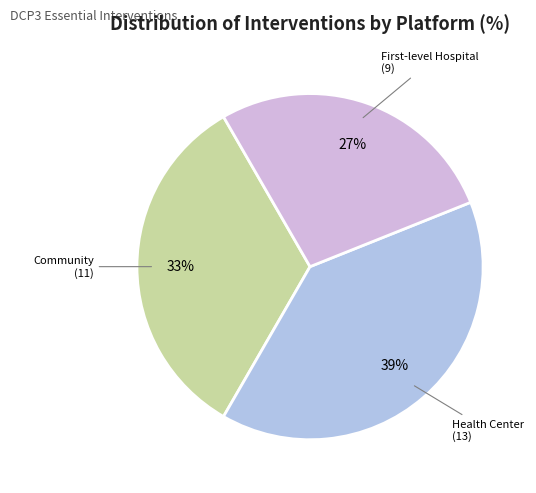

What is the smallest slice in the pie chart?

First-level Hospital